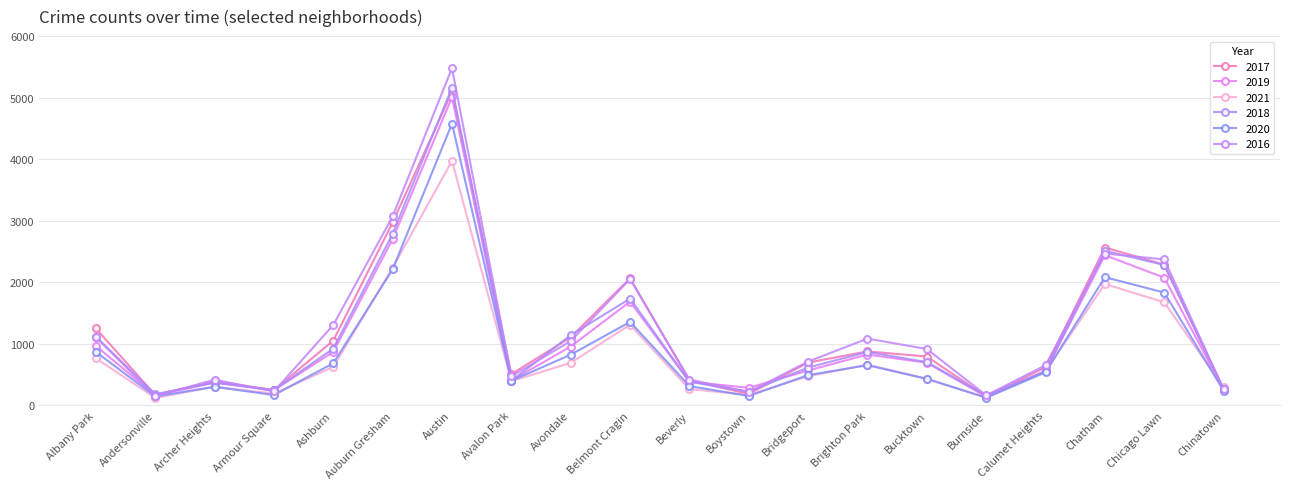

What are all the series names shown in the legend?

2017, 2019, 2021, 2018, 2020, 2016